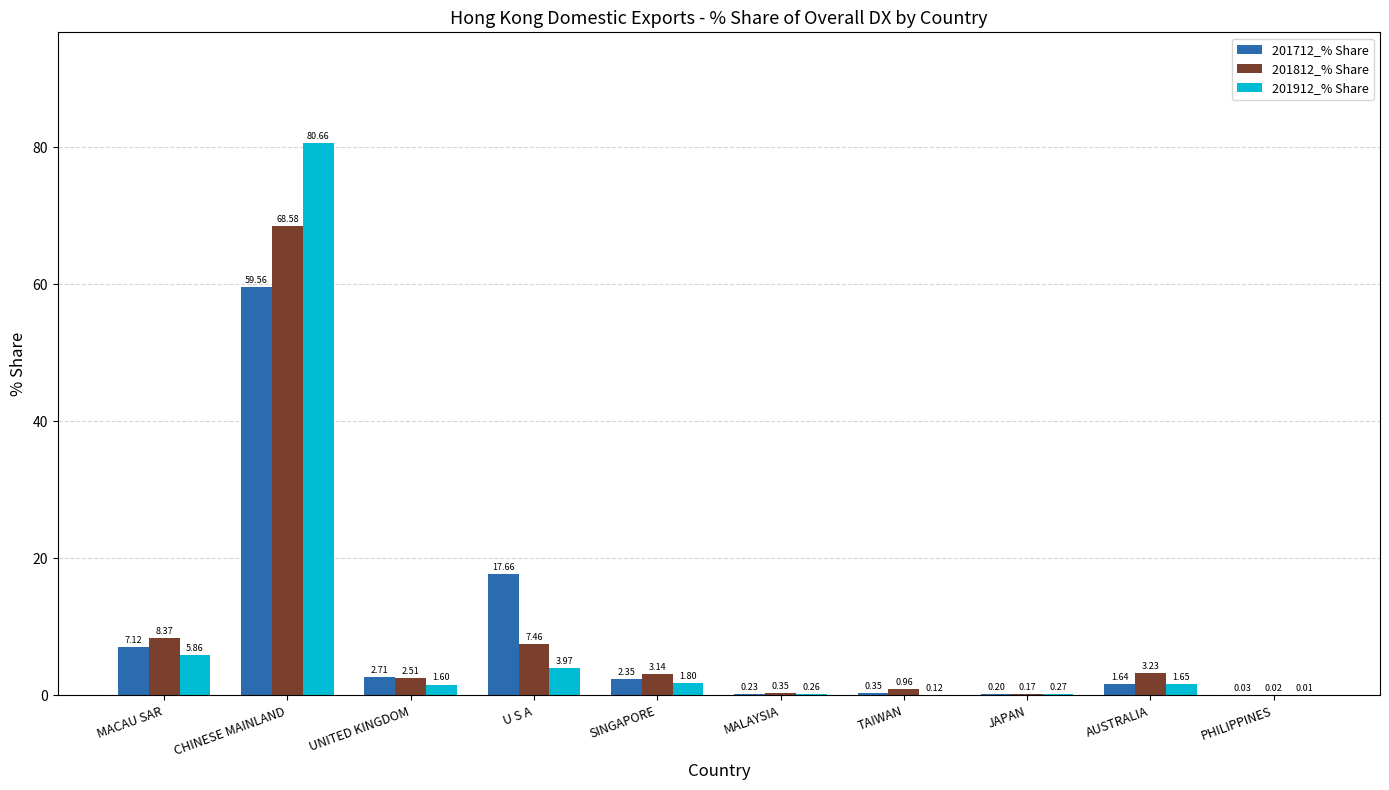

Where is 201712_% Share nearest to the value 29?

U S A